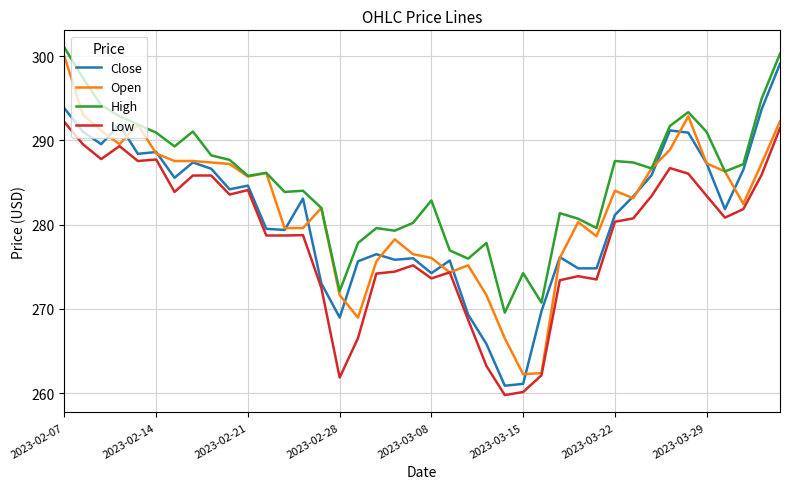

What is the maximum value shown in the chart?

301.0